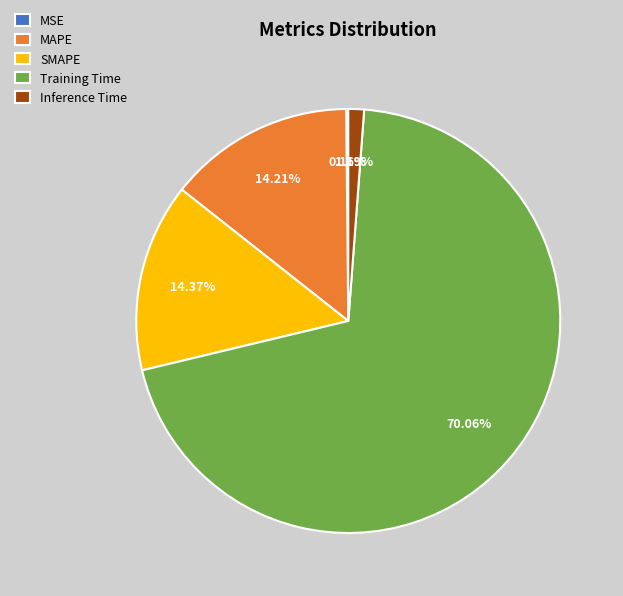

Which category has the biggest portion of the pie?

Training Time